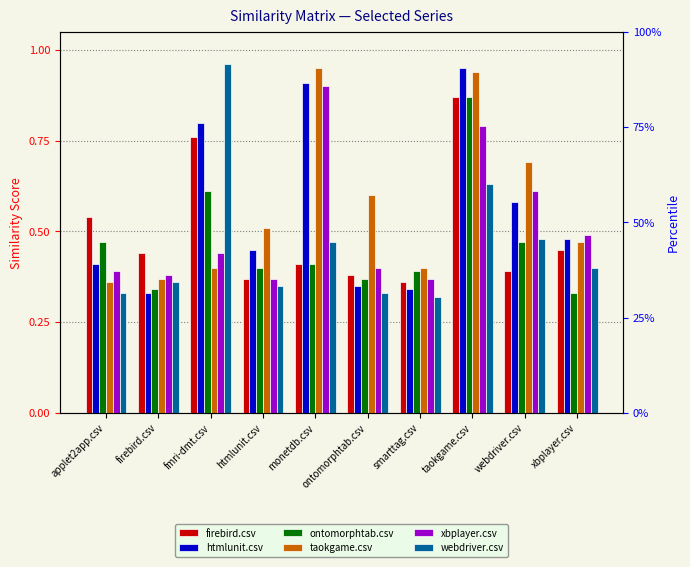

What value does the htmlunit.csv series have at firebird.csv?

0.3